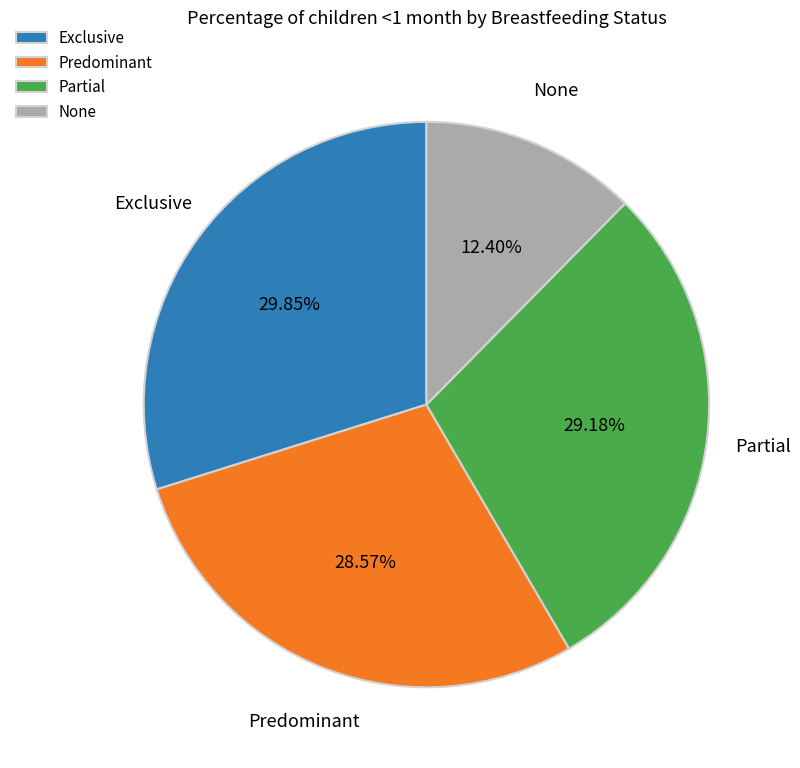

Count the number of slices in the pie.

4